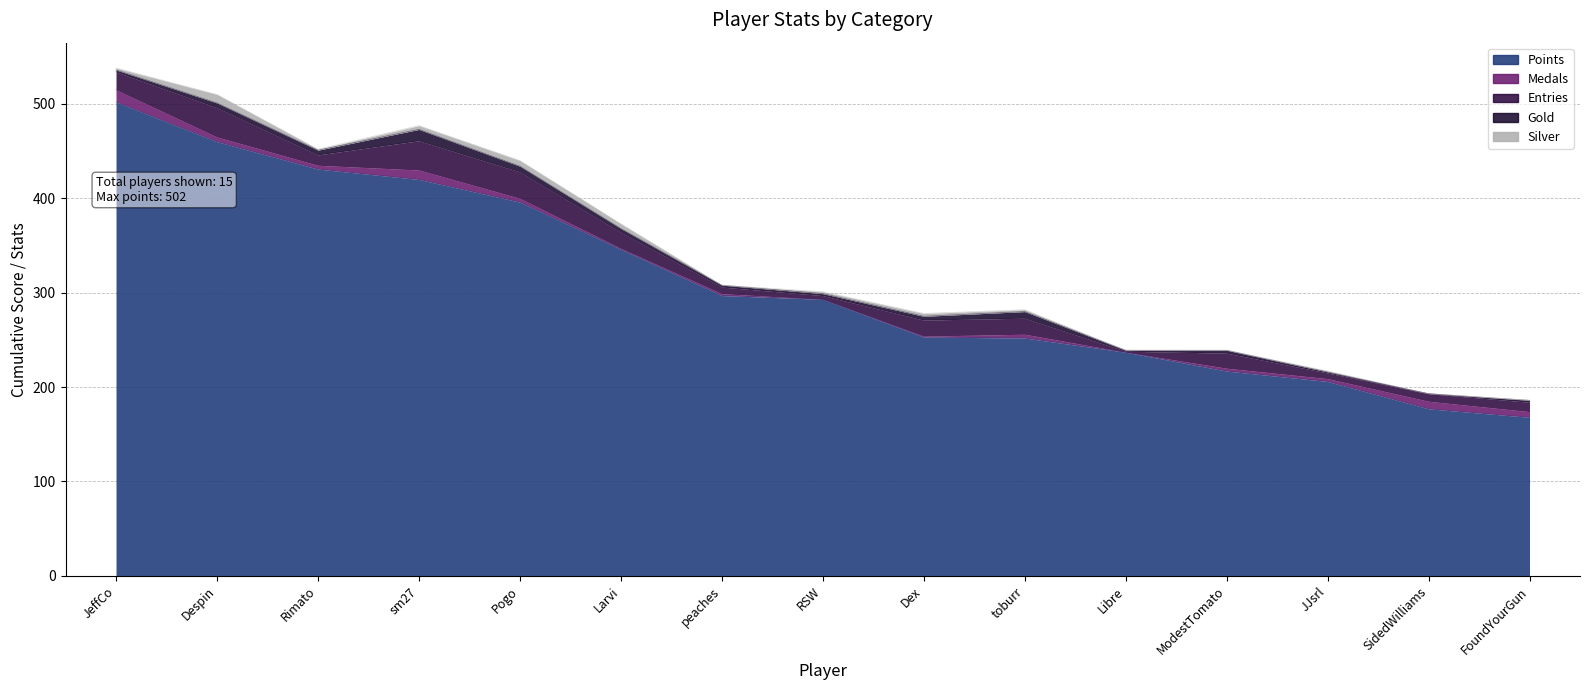

How many interior local valleys does the Entries series have?

4